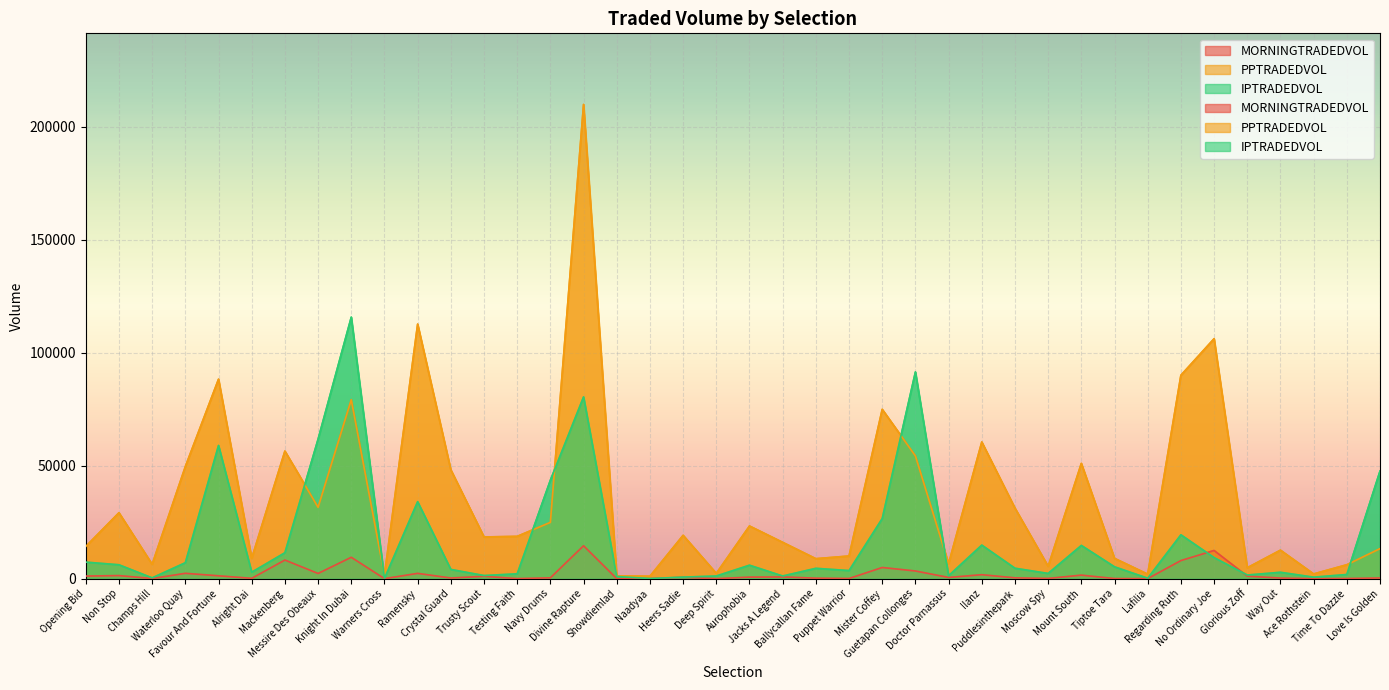

At how many categories does at least one series exceed 23465?

18